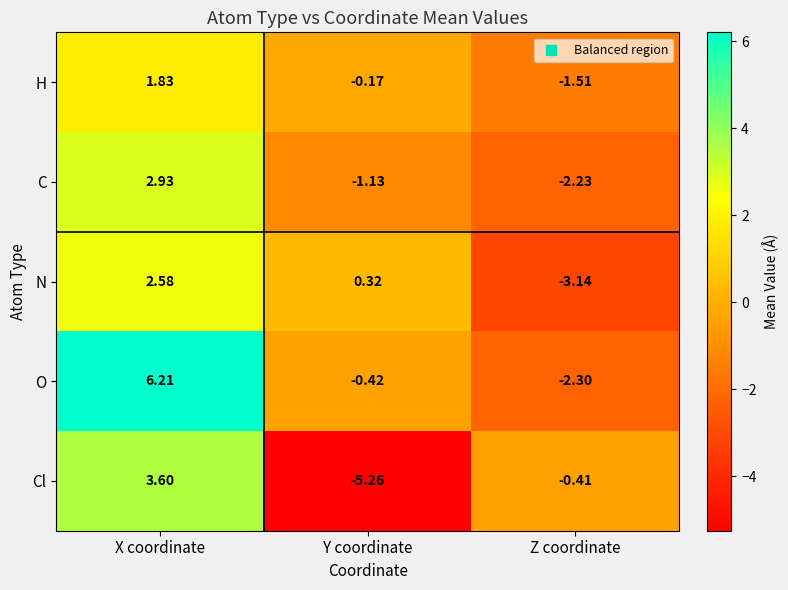

At which label is H closest to 0?

Y coordinate